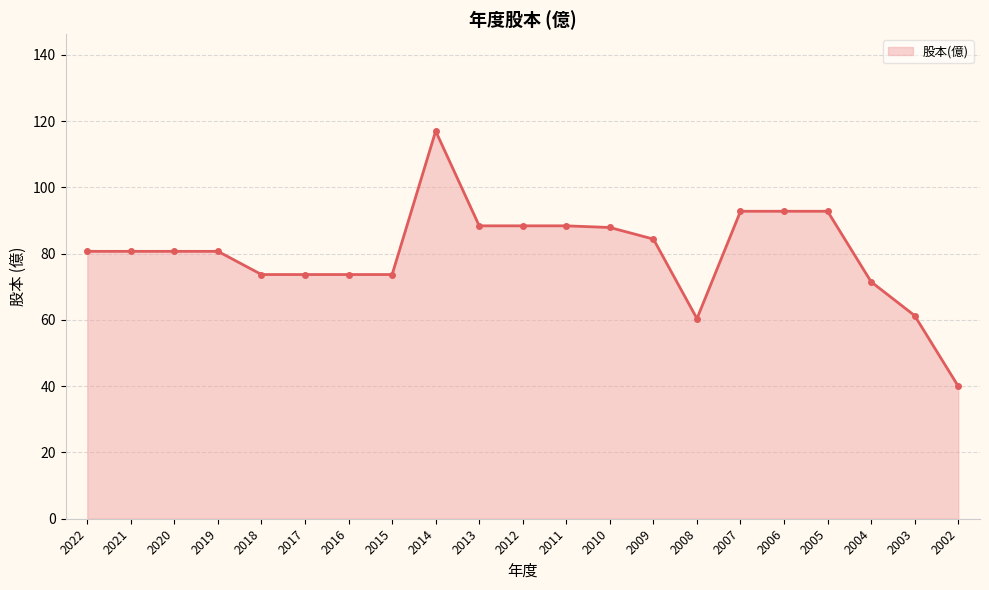

True or false: the data has more than 0 interior local peaks.

True